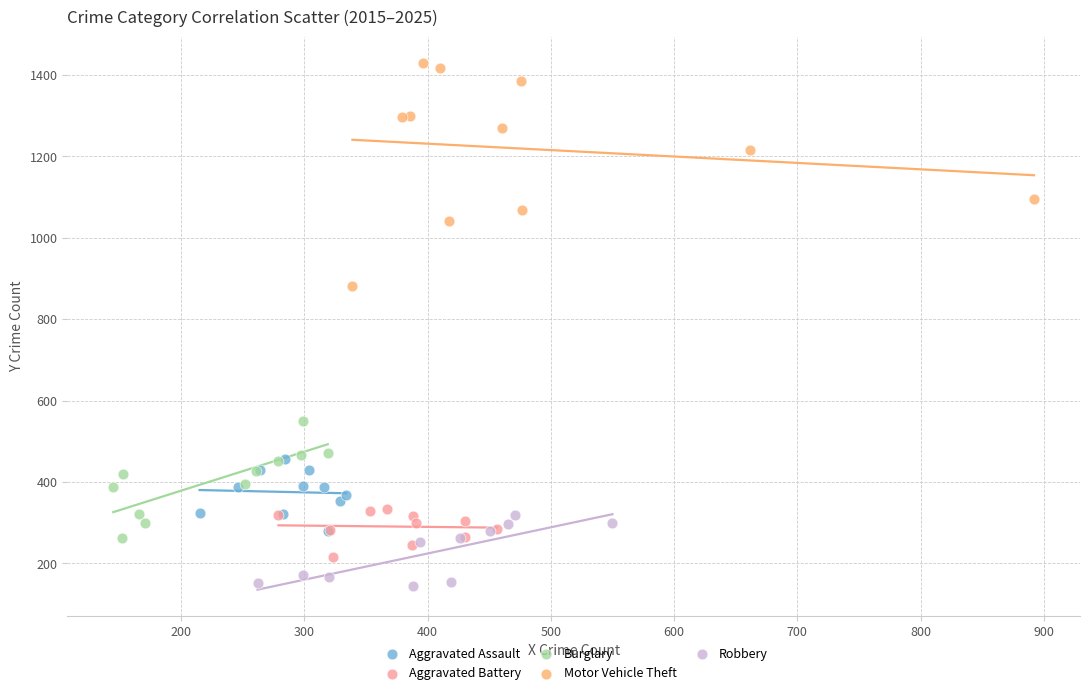

What are all the series names shown in the legend?

Aggravated Assault, Aggravated Battery, Burglary, Motor Vehicle Theft, Robbery